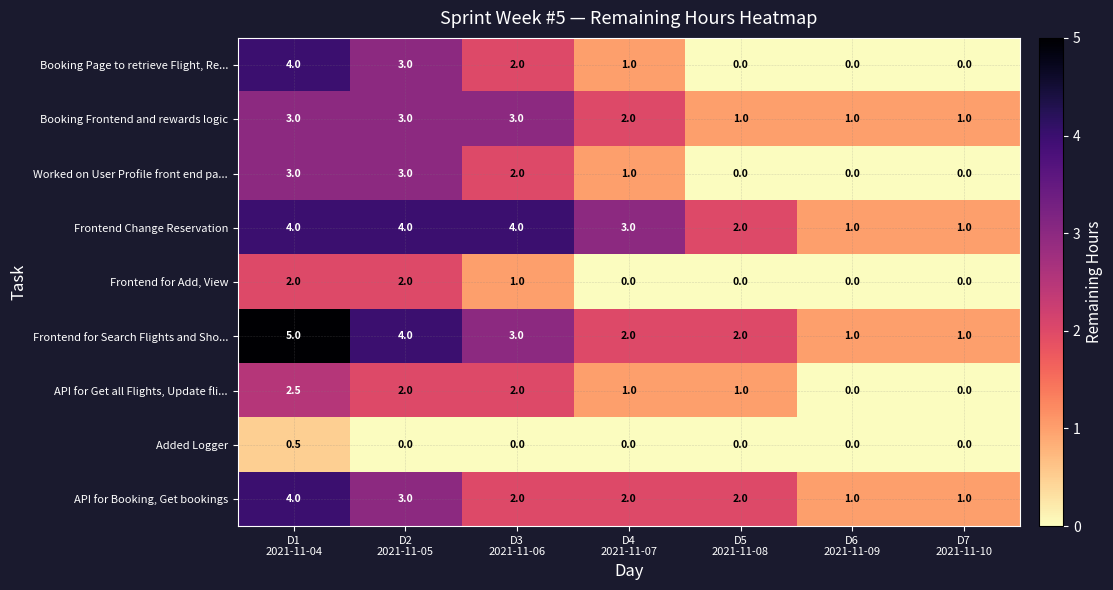

Count the Frontend Change Reservation values in the range 1 to 4.

7